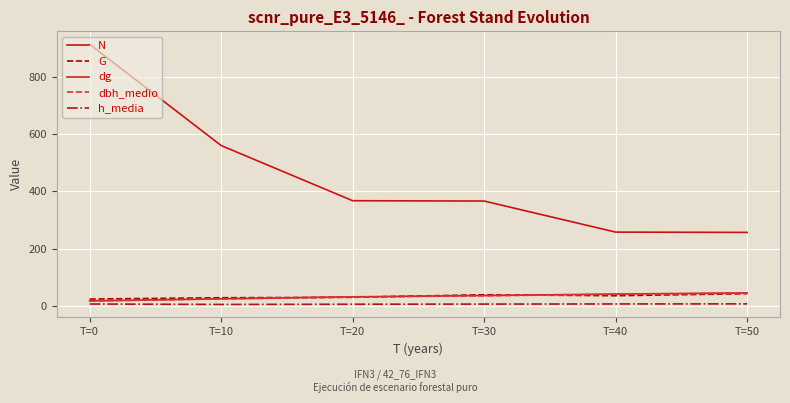

The h_media series shows 12.7 at T=0. True or false?

False